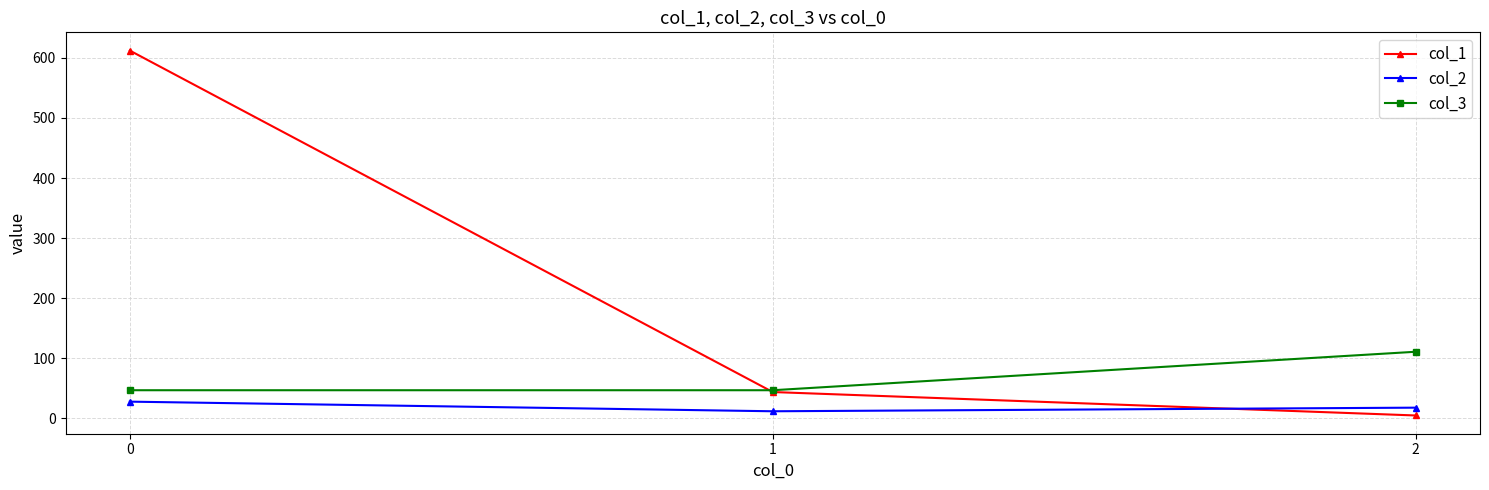

What value does the col_1 series have at 0?

612